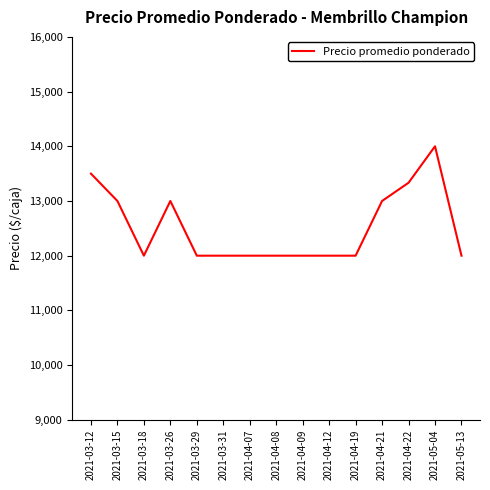

Reading left to right, list all the values displayed in this chart.

2021-03-12=13500.0	2021-03-15=13000.0	2021-03-18=12000.0	2021-03-26=13000.0	2021-03-29=12000.0	2021-03-31=12000.0	2021-04-07=12000.0	2021-04-08=12000.0	2021-04-09=12000.0	2021-04-12=12000.0	2021-04-19=12000.0	2021-04-21=13000.0	2021-04-22=13333.3	2021-05-04=14000.0	2021-05-13=12000.0